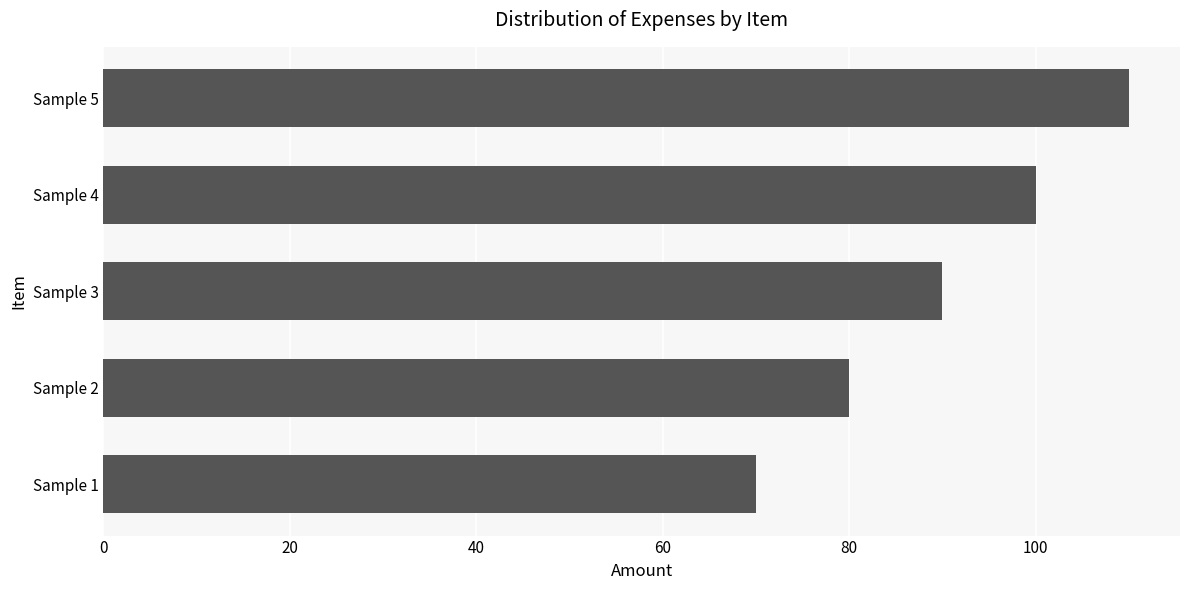

How many categories are shown in the chart?

5